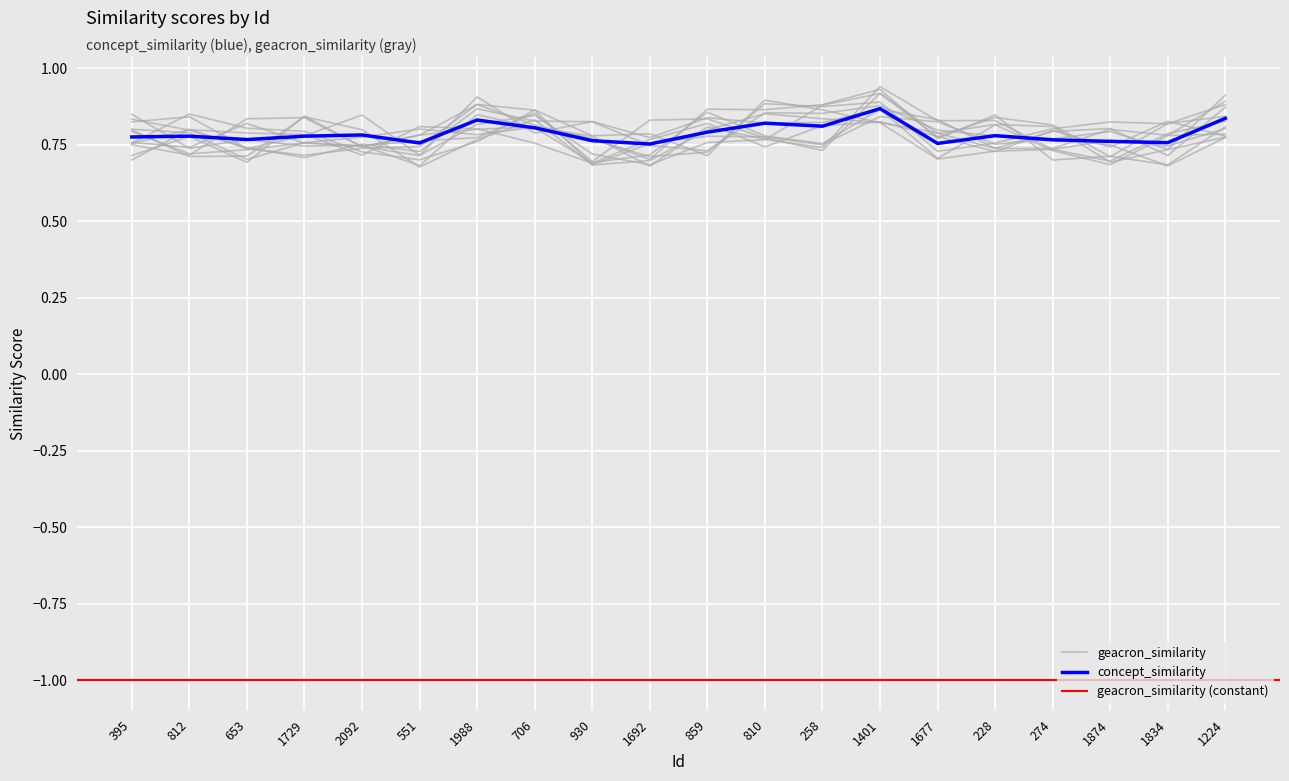

Is this an area chart (filled region under the line)?

No